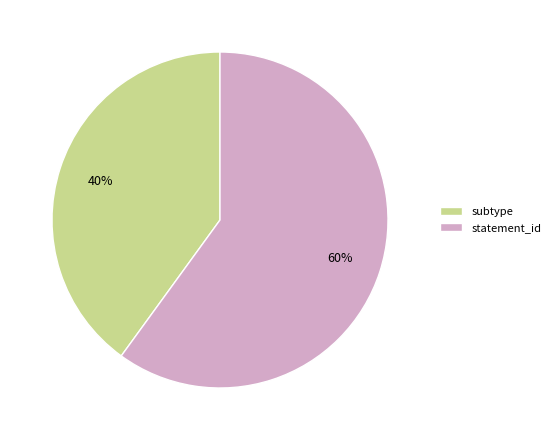

Is subtype the majority of the pie?

No